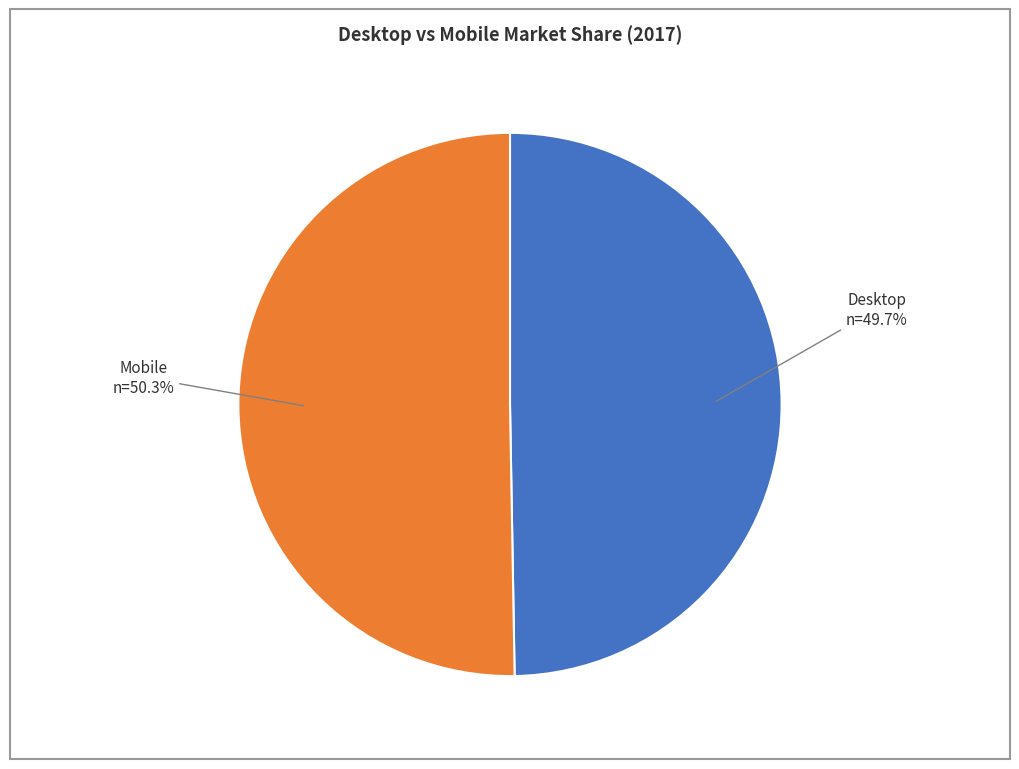

Is there a majority slice in this chart?

Yes